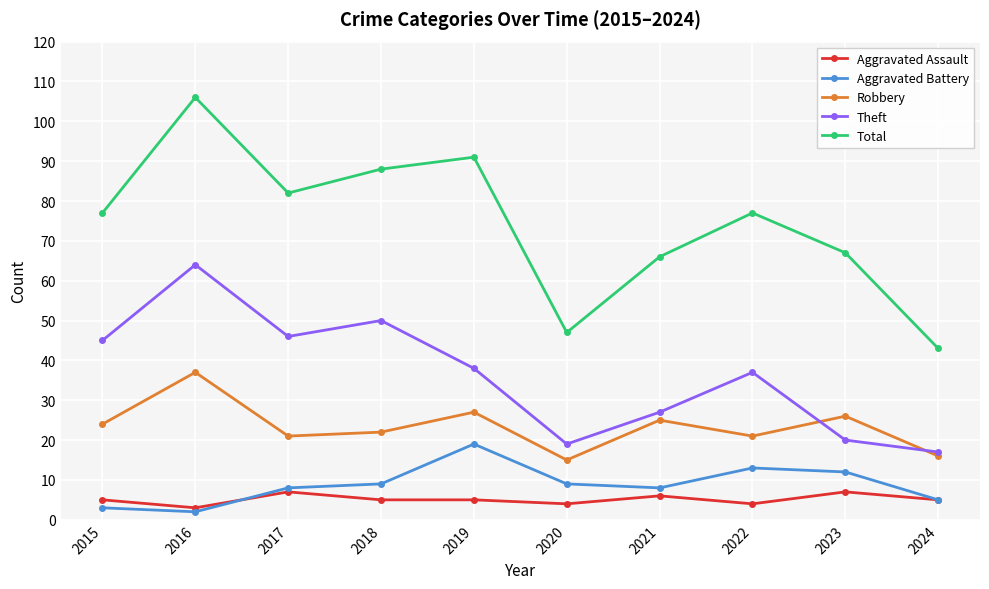

What is the average value of the Aggravated Assault series?

5